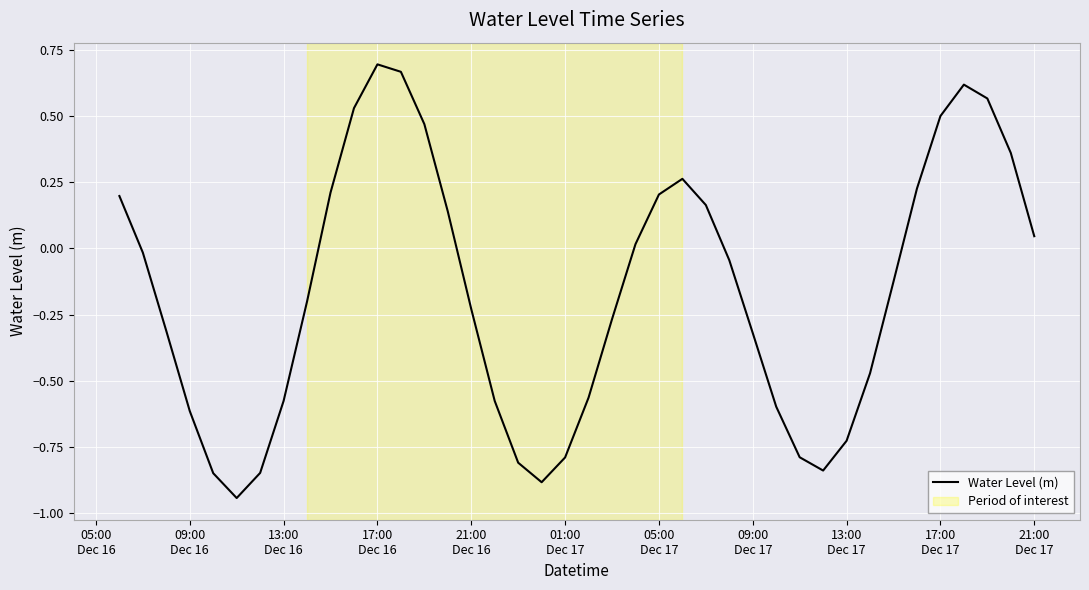

What is the difference between the maximum and minimum values?

1.6